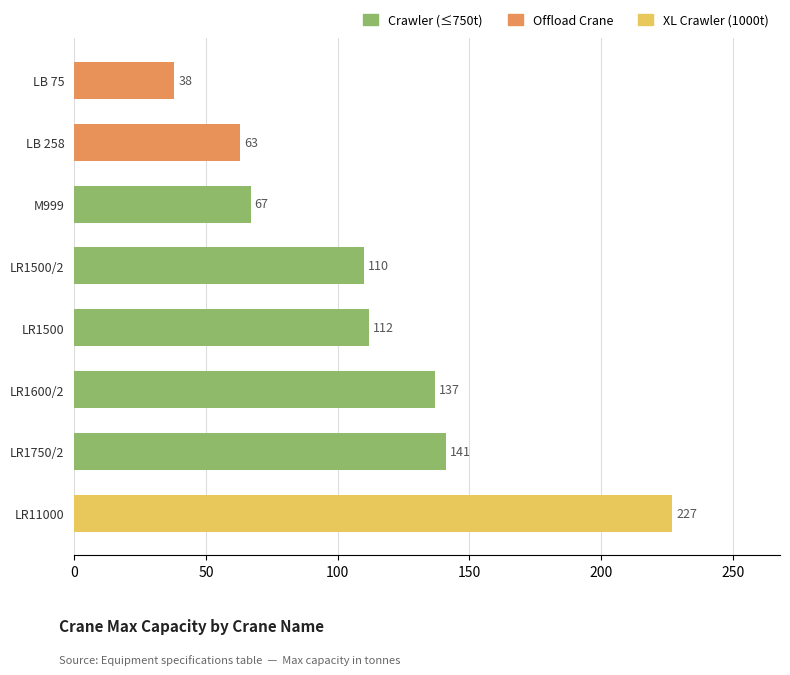

Is it true that the value at LR11000 is 393?

False